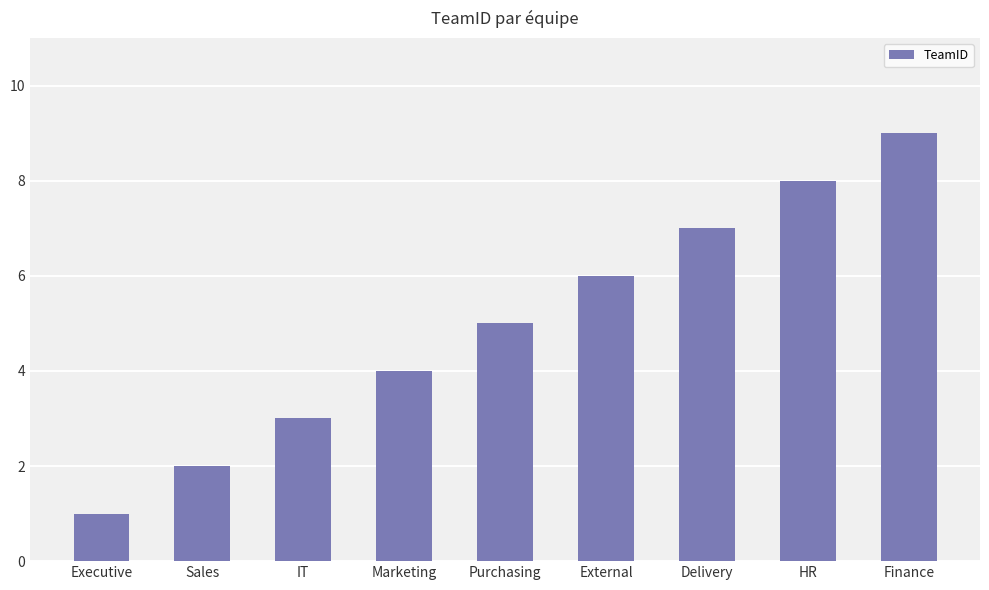

Reading left to right, transcribe all the data shown in this chart.

Executive=1	Sales=2	IT=3	Marketing=4	Purchasing=5	External=6	Delivery=7	HR=8	Finance=9